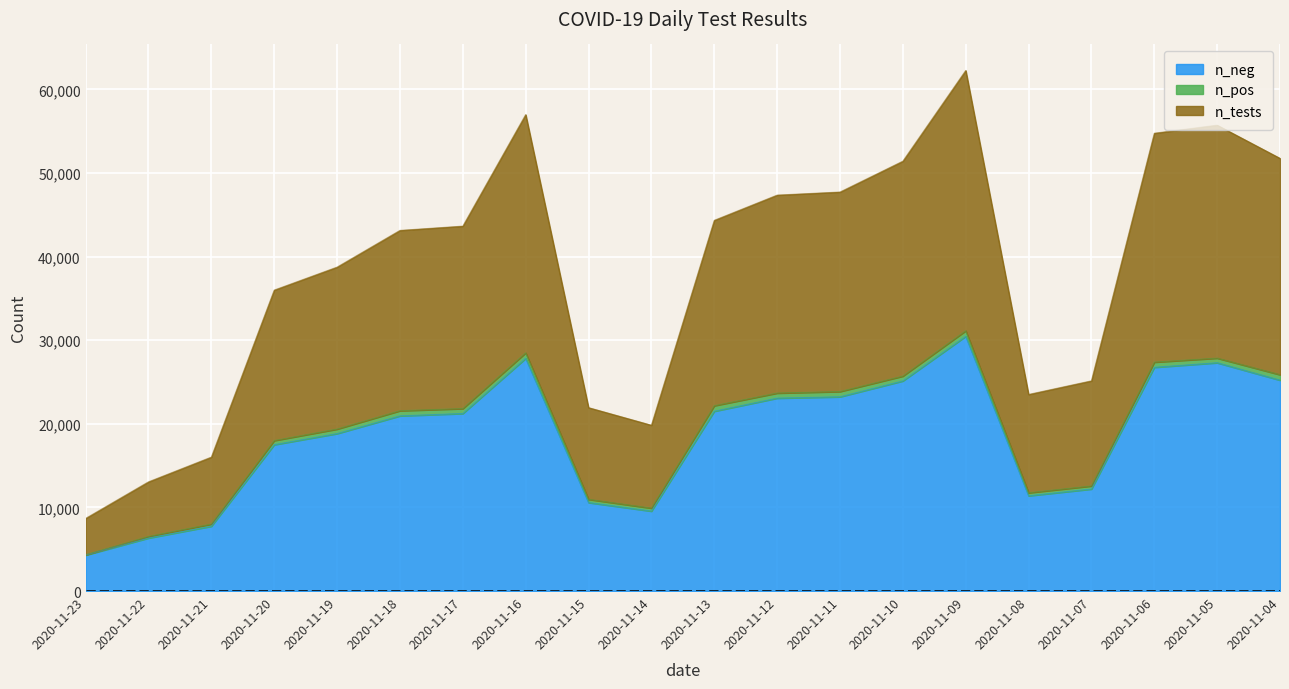

What is the difference between the second highest and second lowest values in the n_neg series?

21492